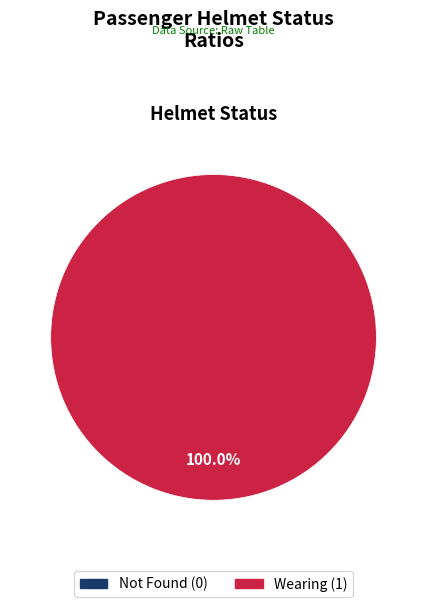

To the nearest percent, what is the difference between the largest and smallest slice percentages?

100%